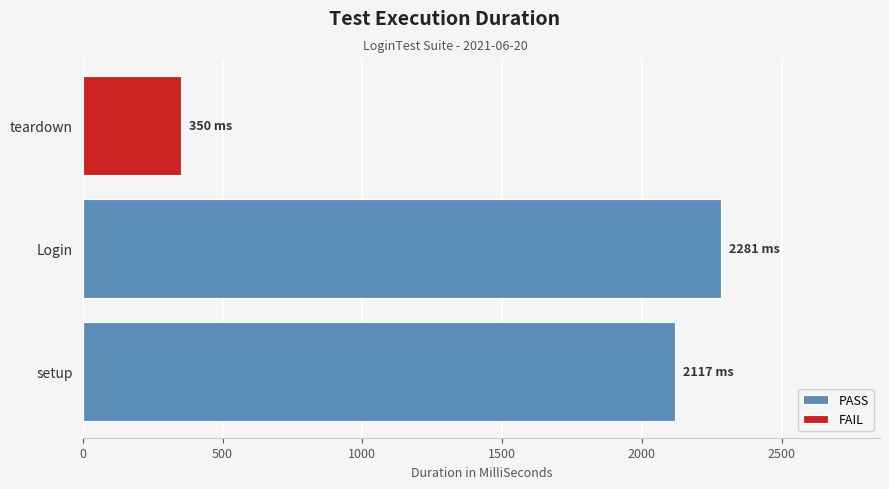

How many bars are there in total?

6